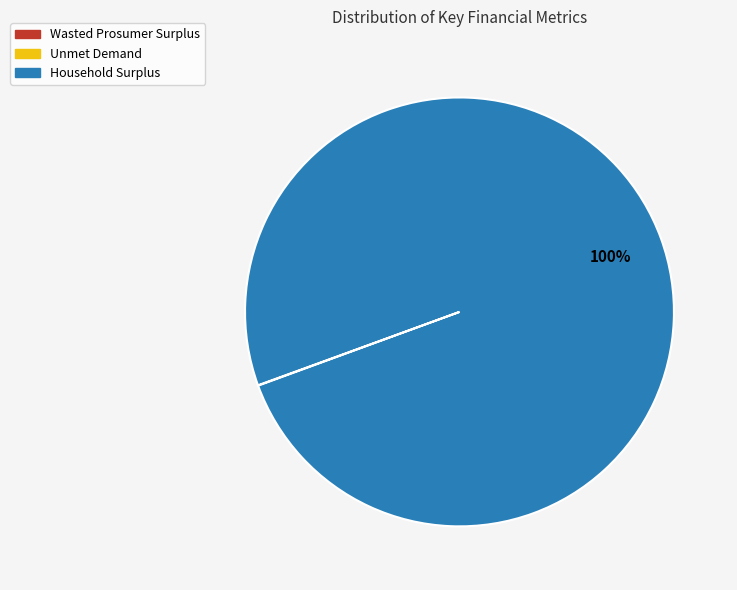

Is it true that Household Surplus is 100% of the pie?

True